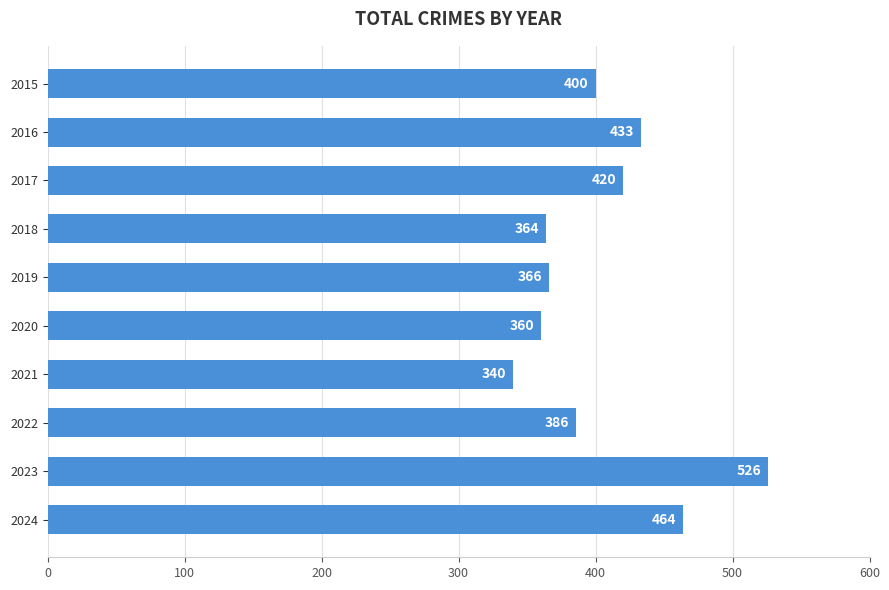

Which has a higher value, 2016 or 2017?

2016